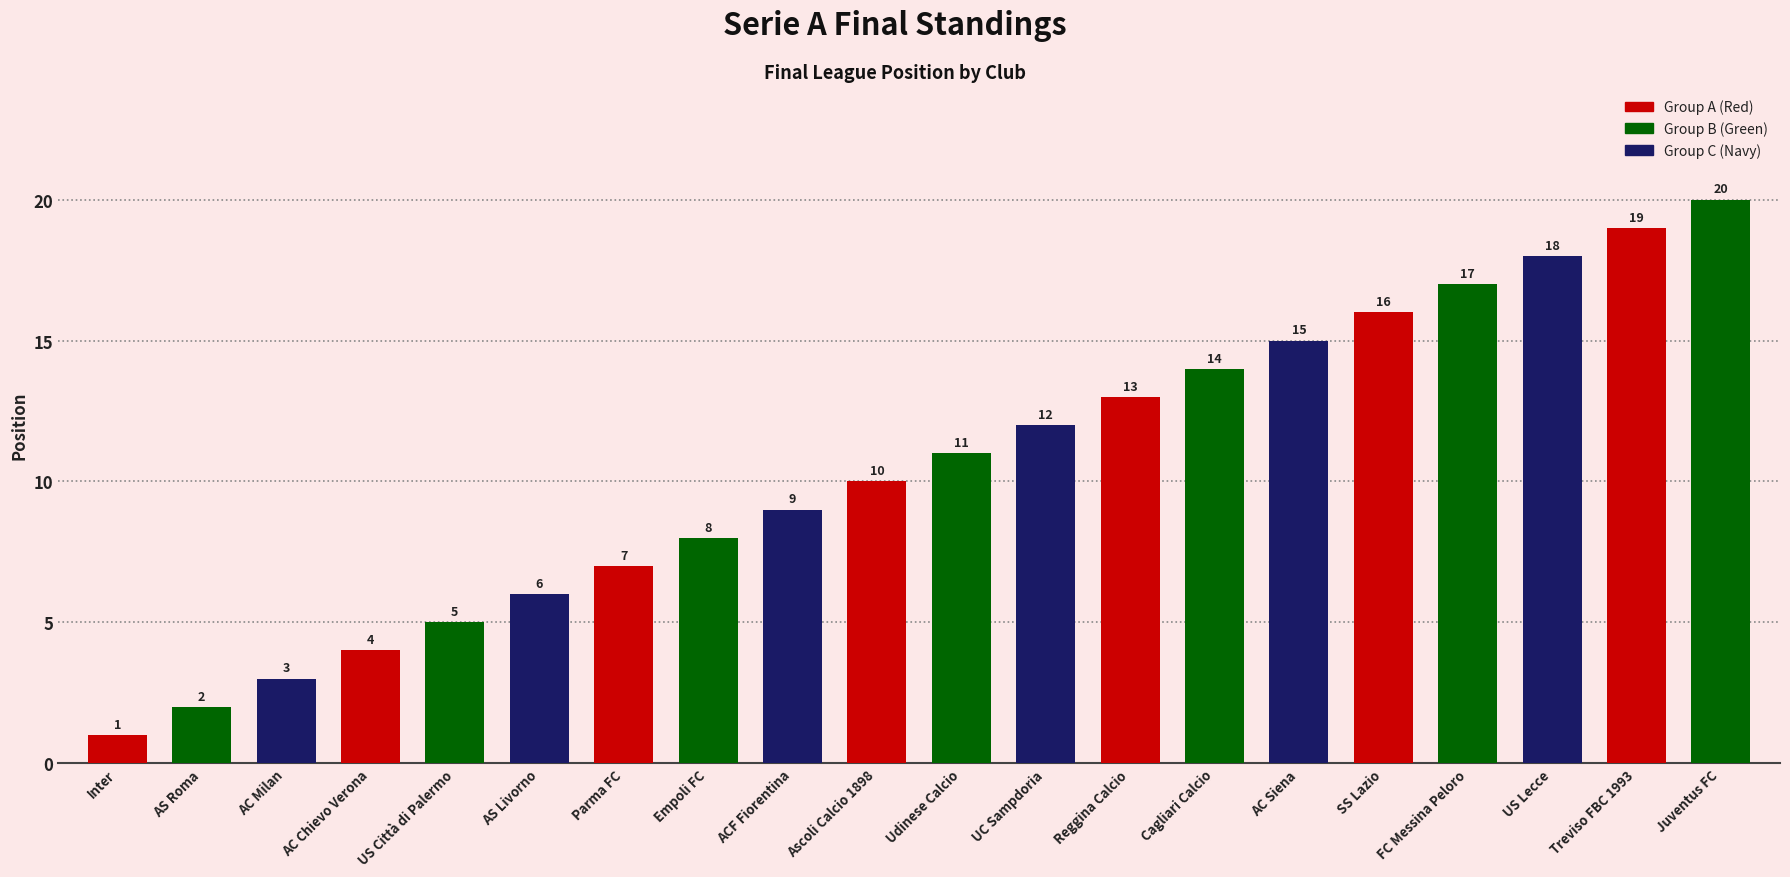

The chart shows a value of 13 at Reggina Calcio. True or false?

True